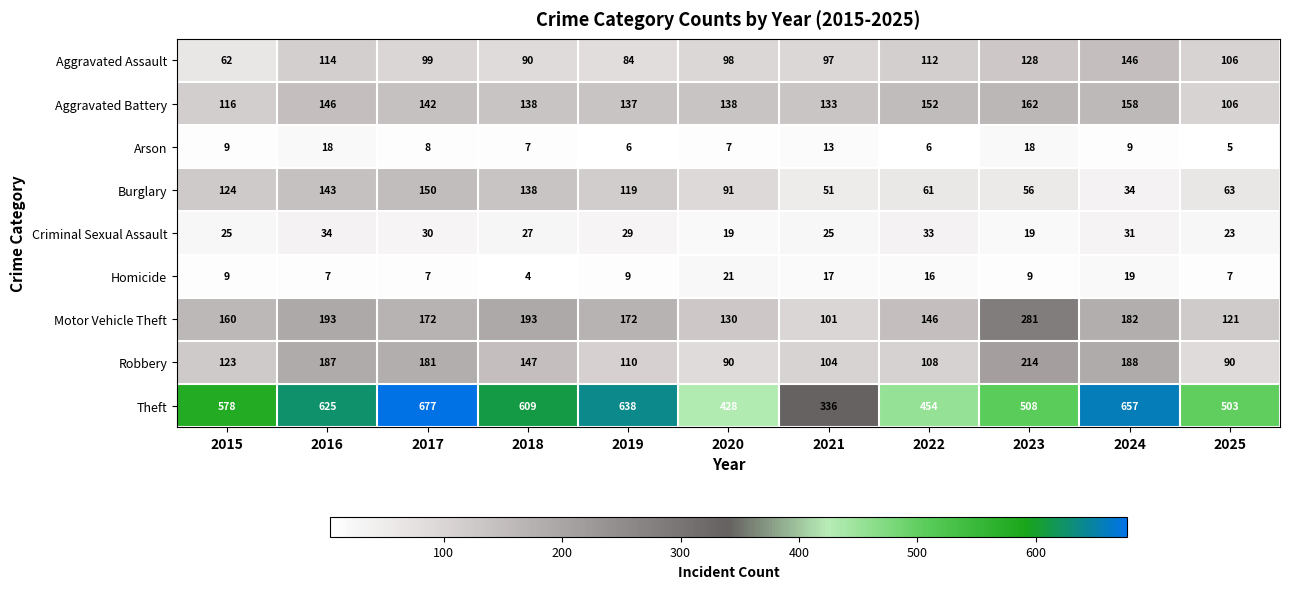

What value does the Motor Vehicle Theft series have at 2016, to the nearest 50?

200